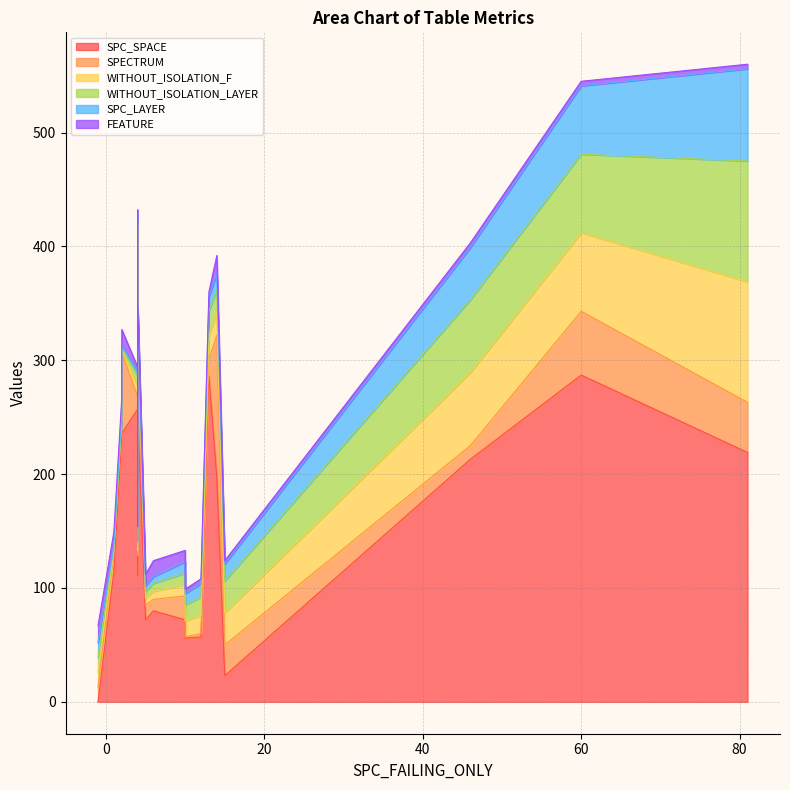

List the series in order of their peak value, highest first.

SPC_SPACE, SPECTRUM, WITHOUT_ISOLATION_F, WITHOUT_ISOLATION_LAYER, SPC_LAYER, FEATURE